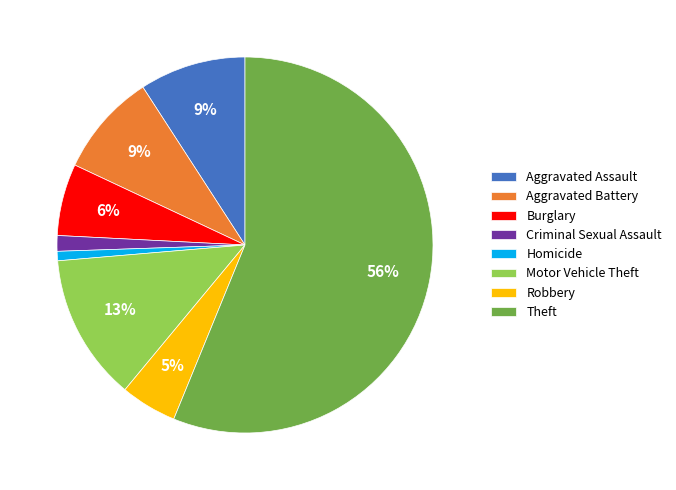

Is there a majority slice in this chart?

Yes